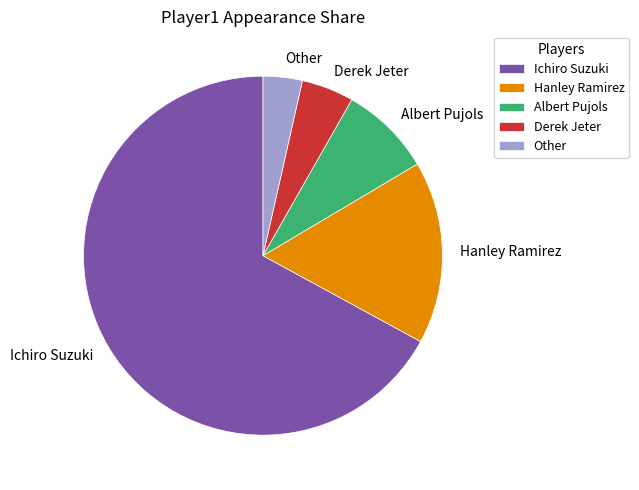

Is it true that Derek Jeter is 16% of the pie?

False